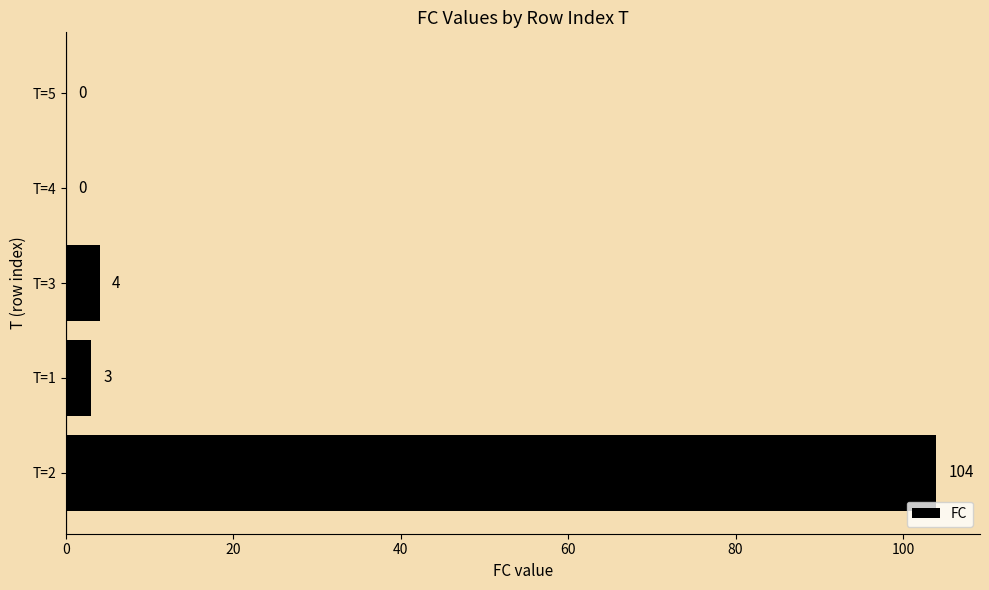

What is the average value?

22